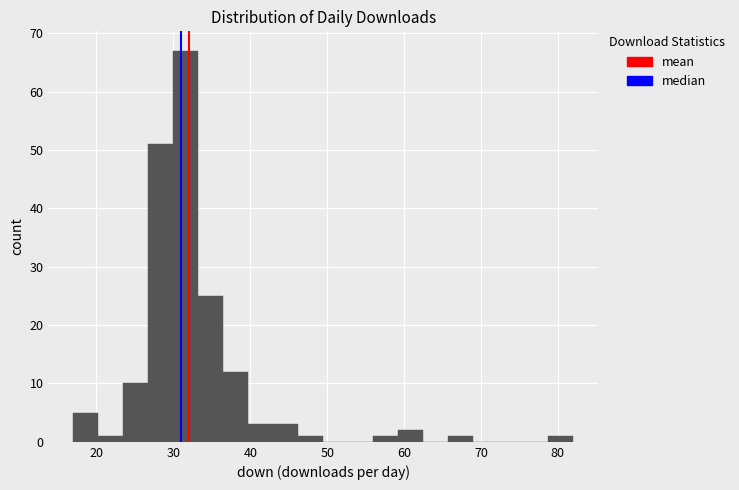

Read against the x-axis, roughly where is the centre of the tallest bar?

32